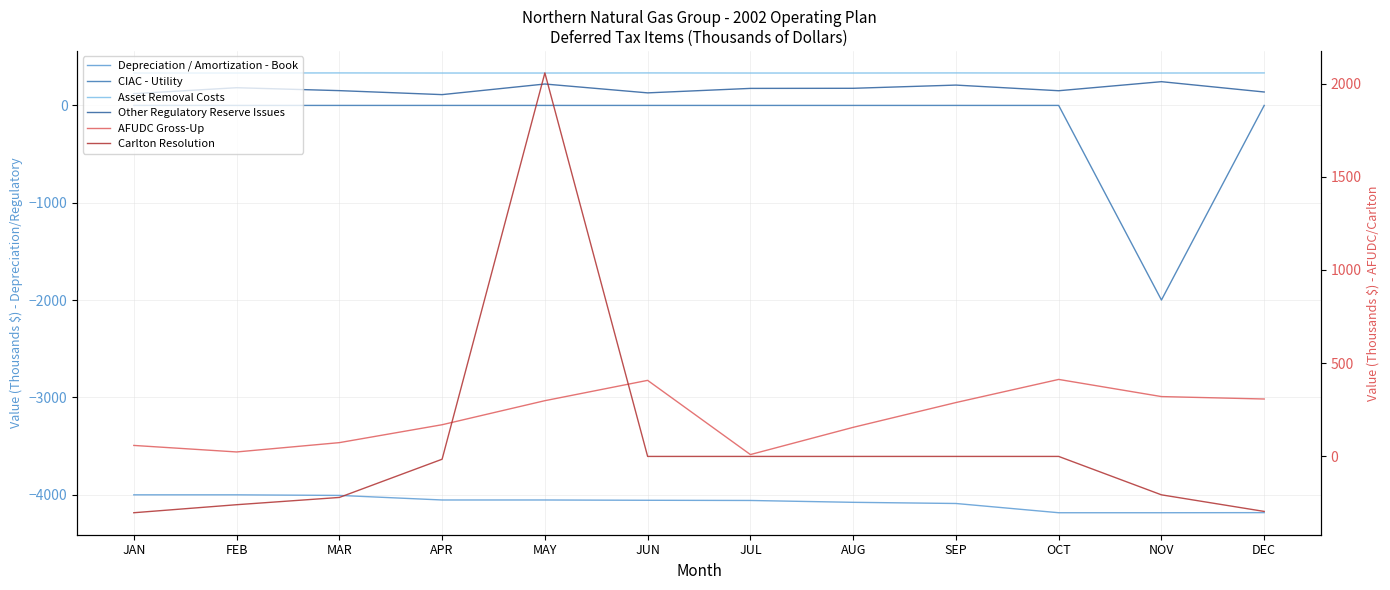

Where is Other Regulatory Reserve Issues nearest to the value 177?

AUG